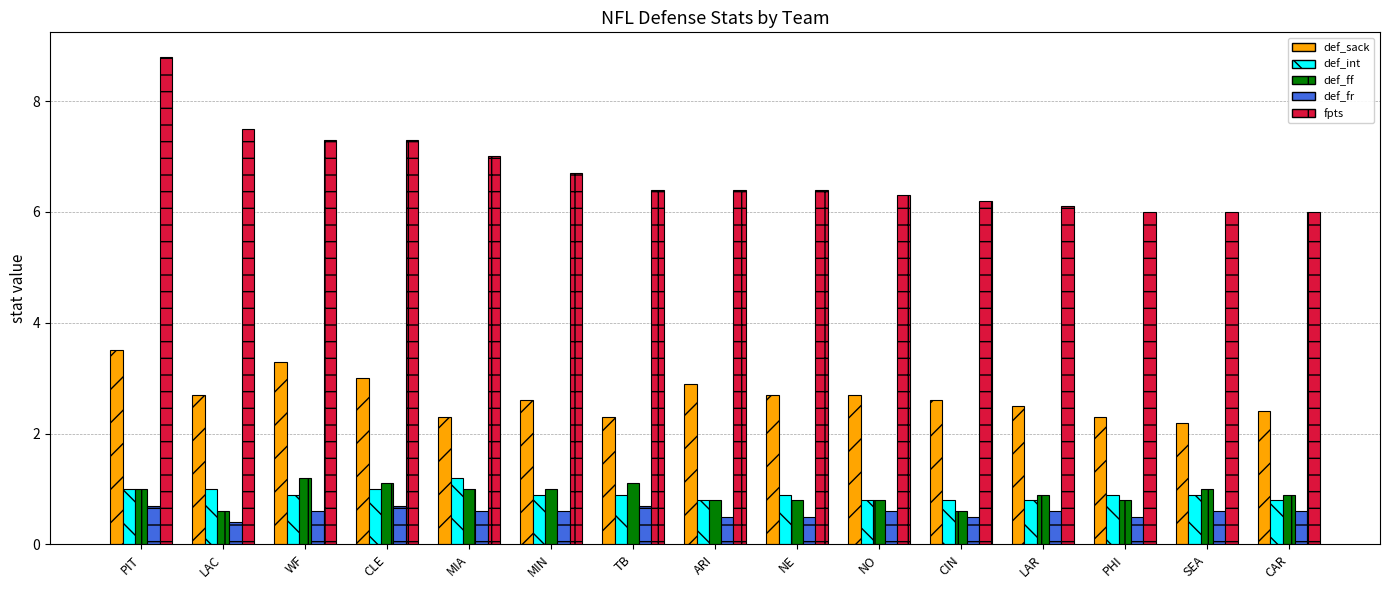

Does the chart contain stacked bars?

No